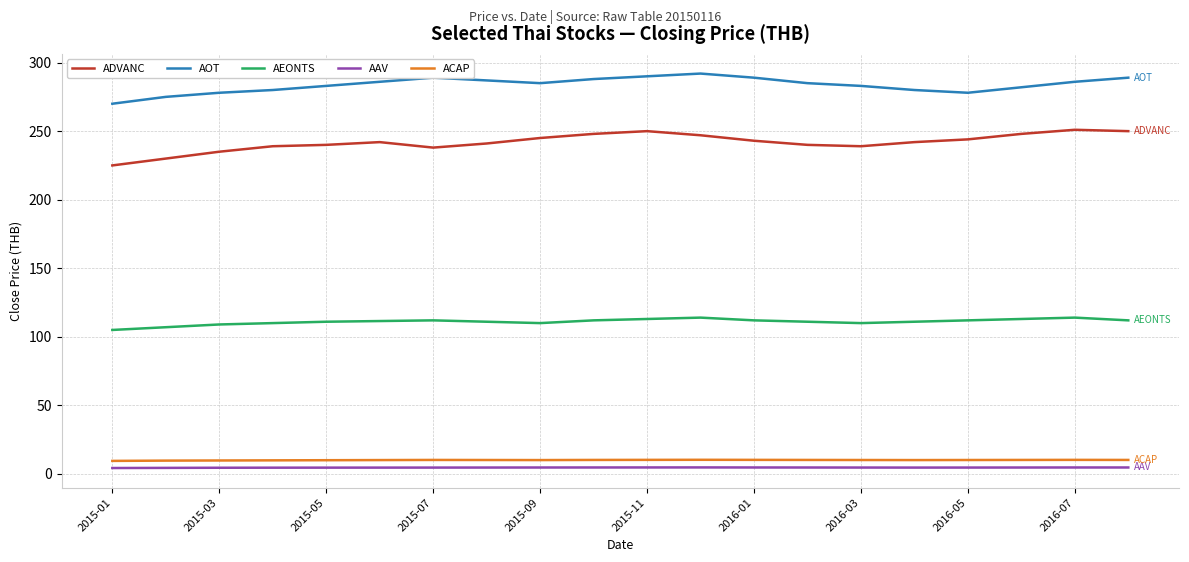

How many lines are shown in the chart?

5